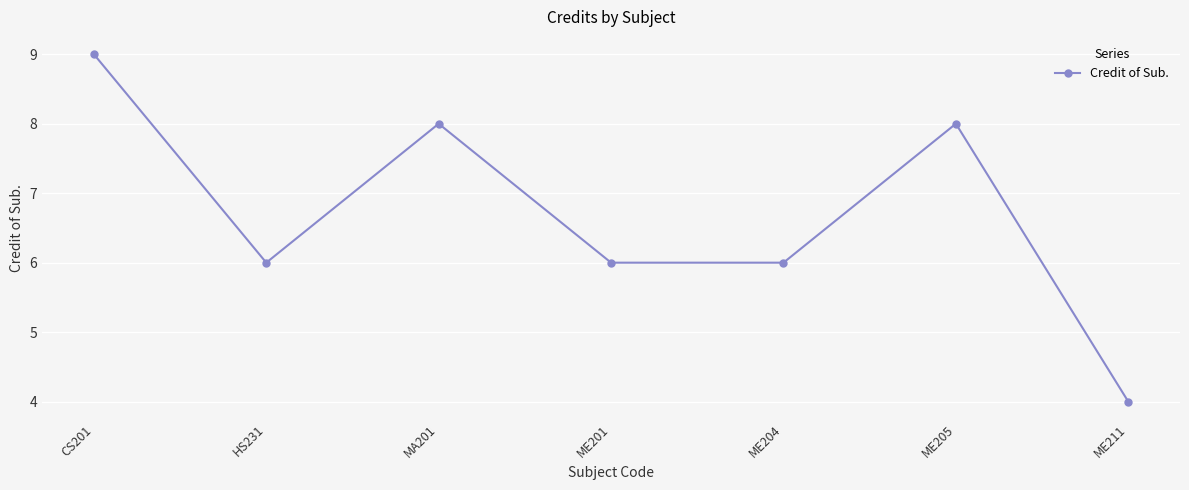

Which has a higher value, HS231 or ME211?

HS231